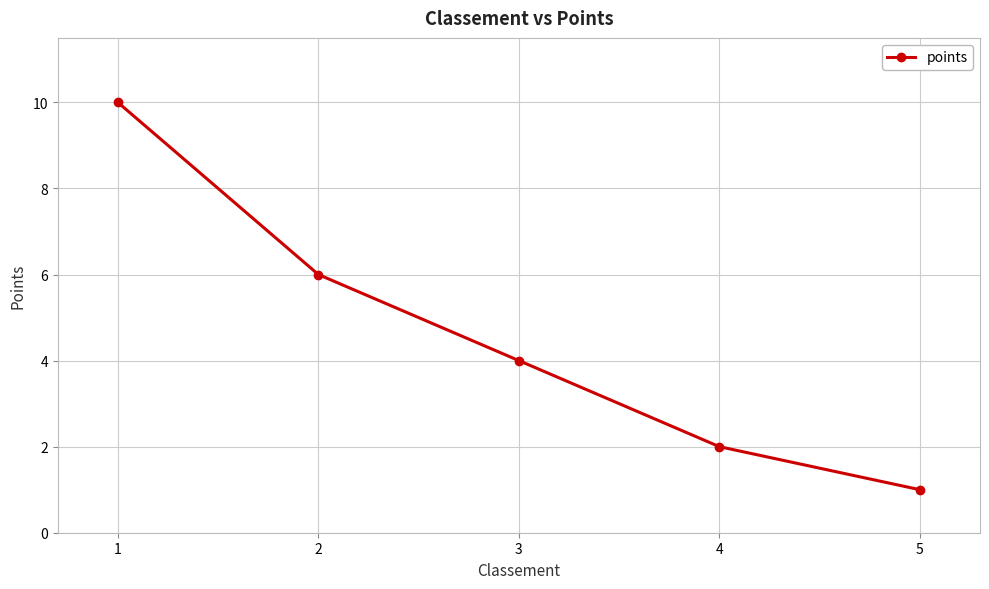

Reading right to left, what are all the values shown in this chart?

5=1	4=2	3=4	2=6	1=10